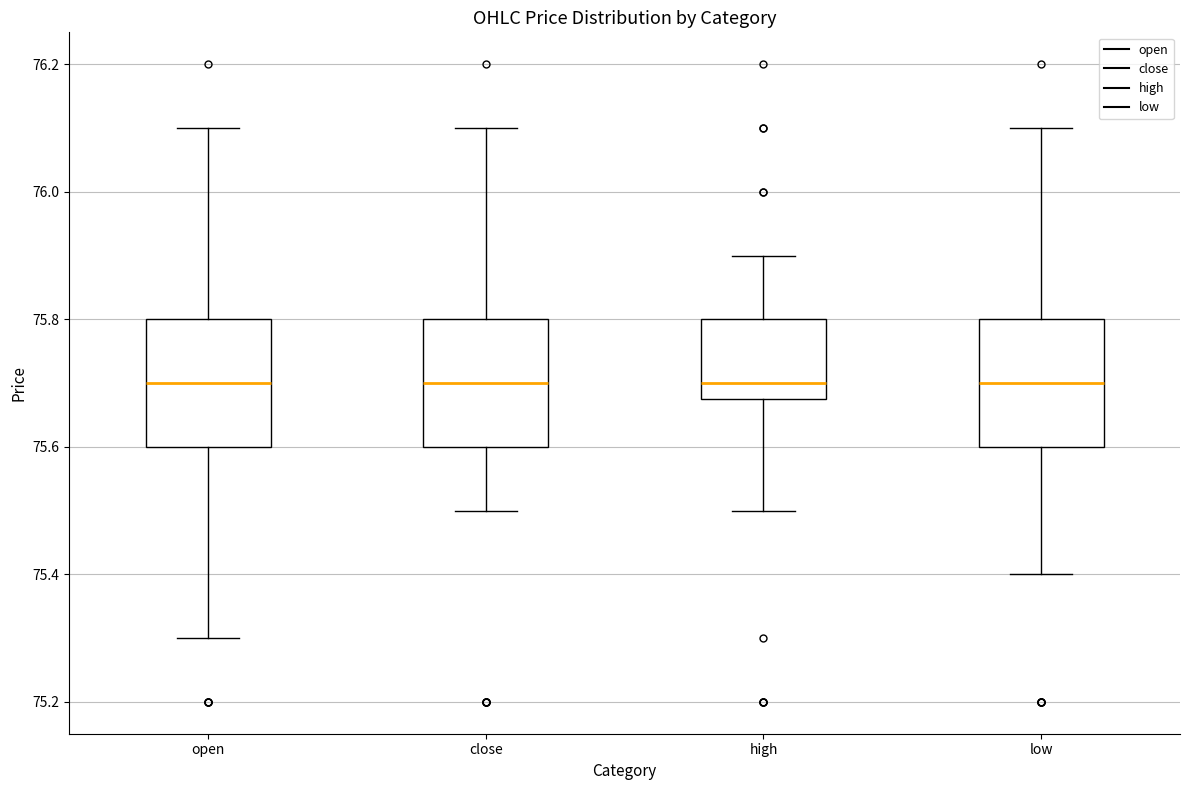

Where does the upper whisker of the box for high end on the y-axis? The values are not printed on the chart, so give them approximately, as read against the axis.

75.90